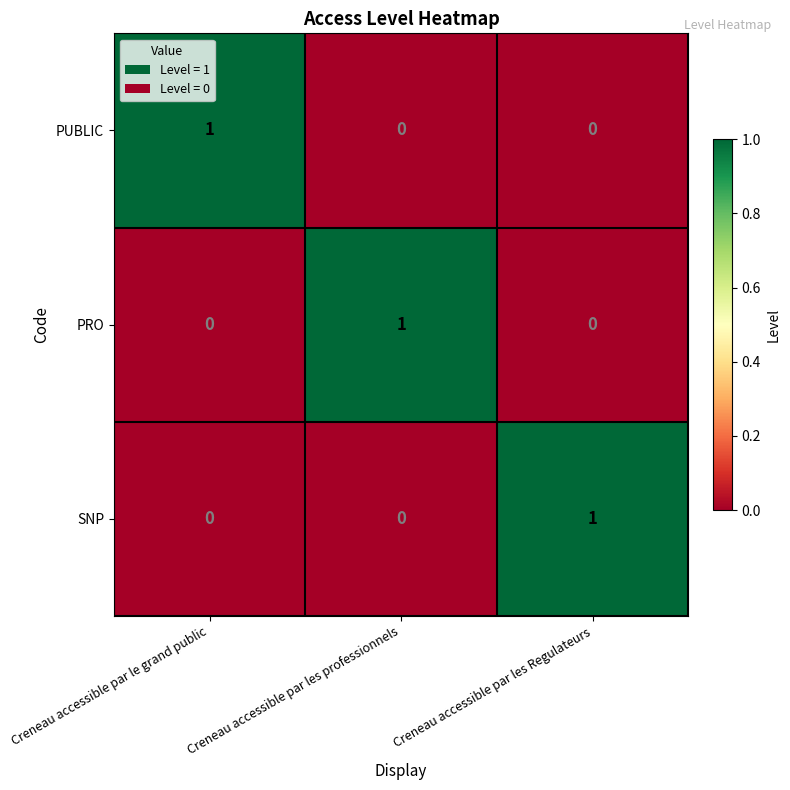

Reading left to right, transcribe all the data shown in this chart.

PUBLIC: 1	0	0
PRO: 0	1	0
SNP: 0	0	1